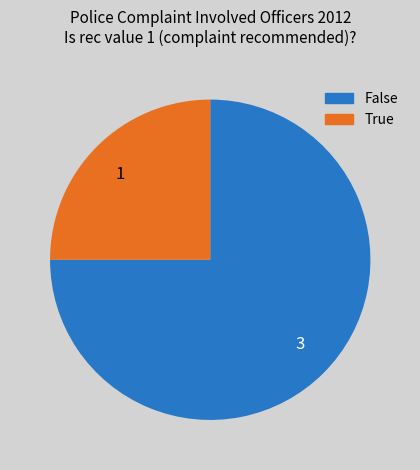

Is it true that 1 is 25% of the pie?

True